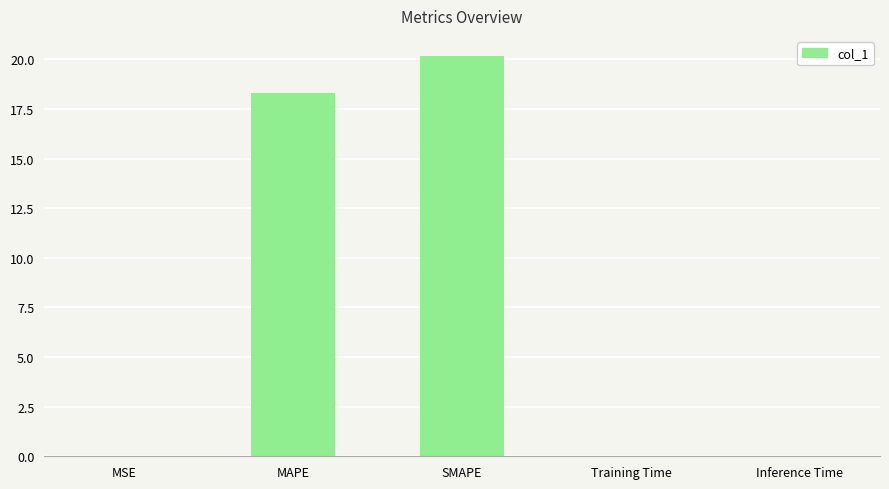

At which label is the value closest to 10?

MAPE